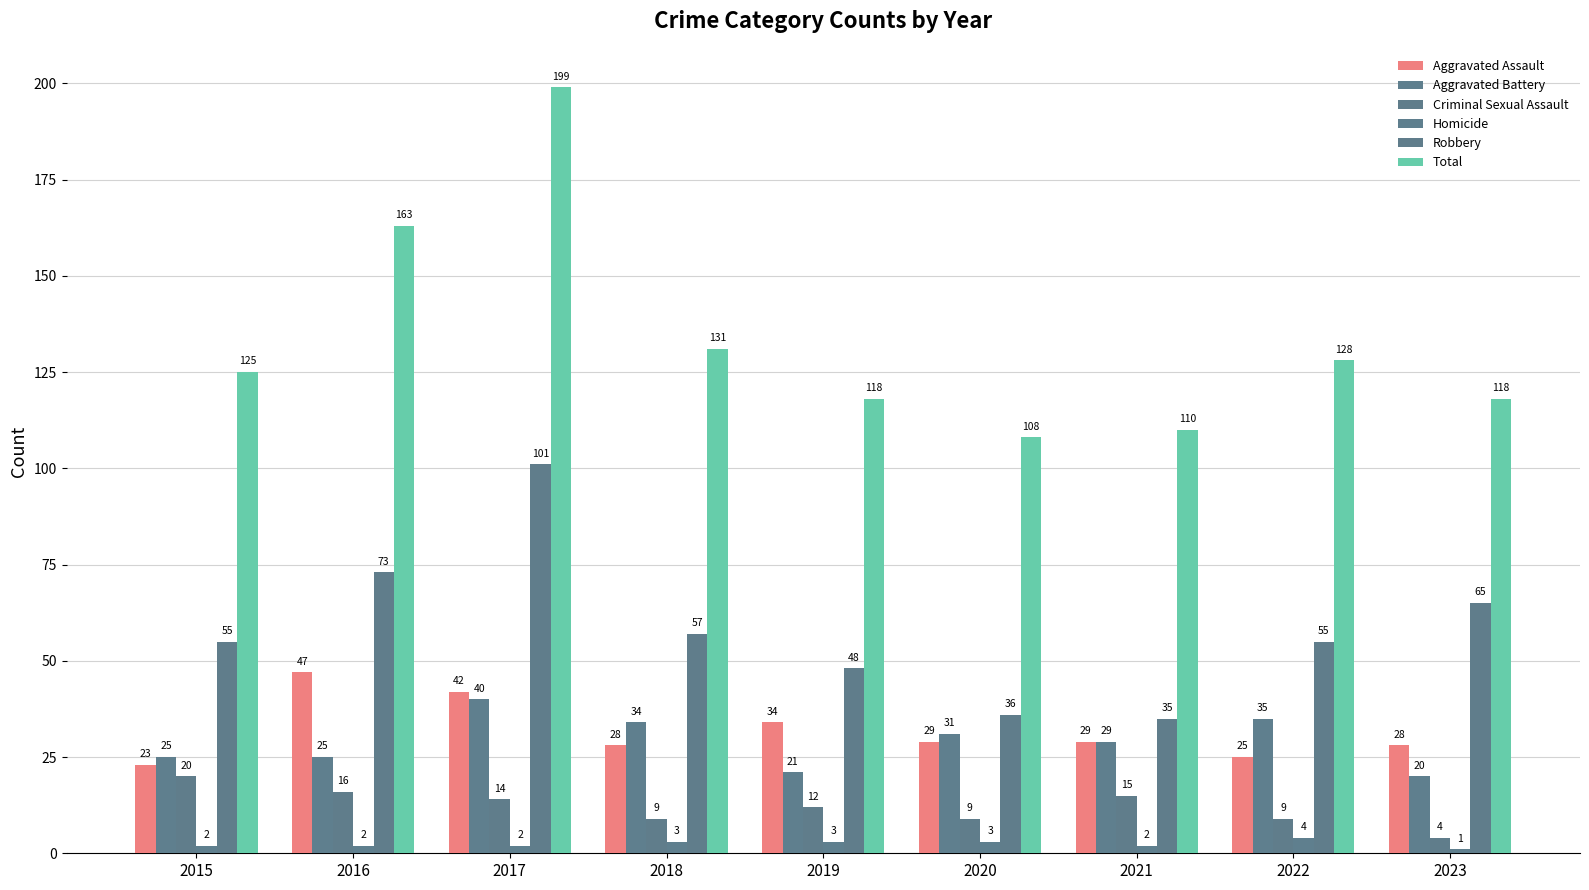

Which category has the lowest value across all series?

2023